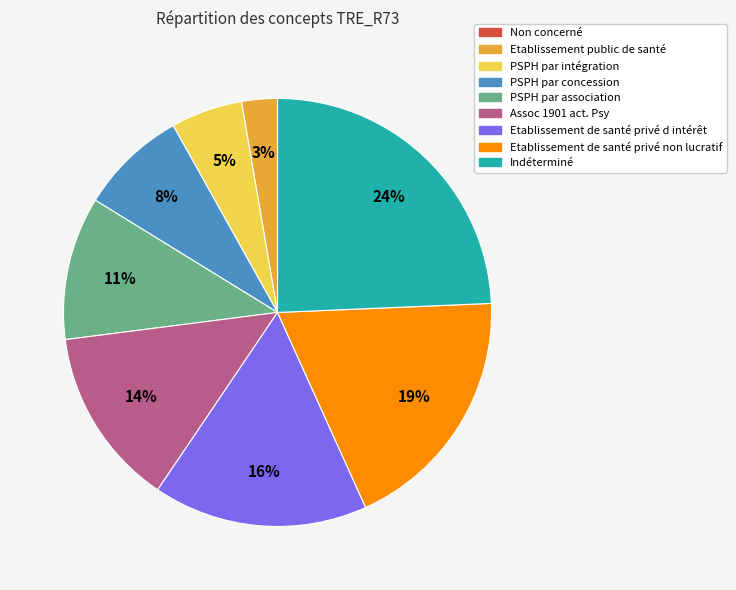

True or false: Etablissement public de santé accounts for 3% of the total.

True